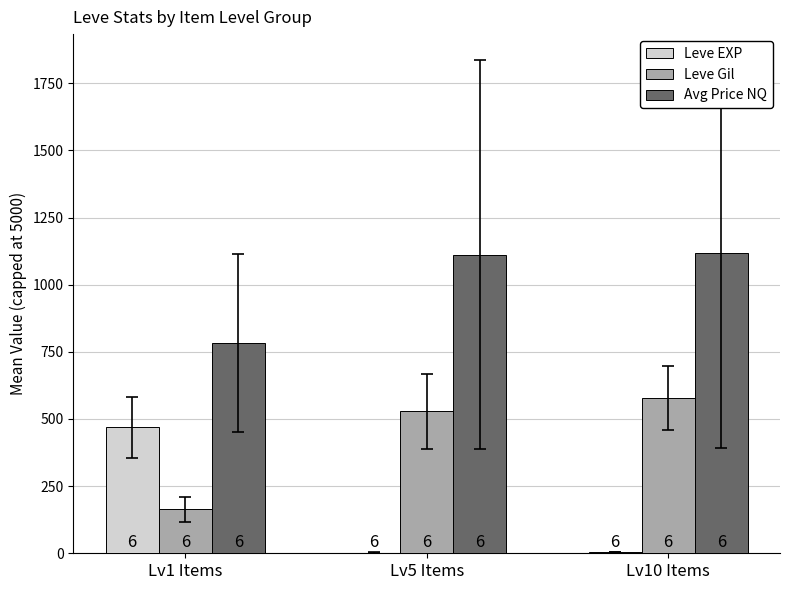

What is the minimum value shown in the chart?

2.3